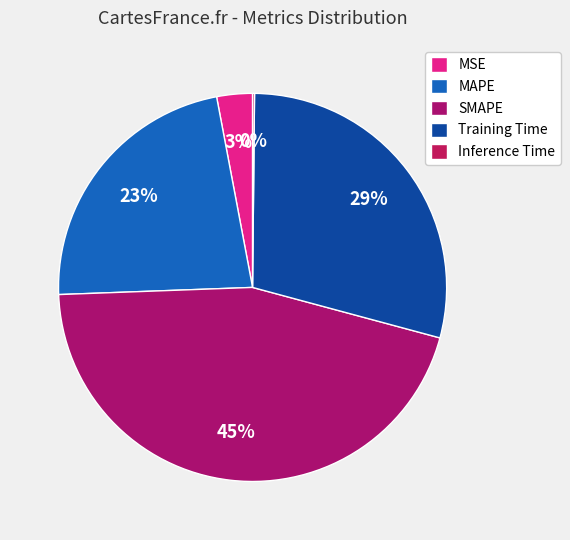

What is the change in value from MAPE to Training Time?

+0.3